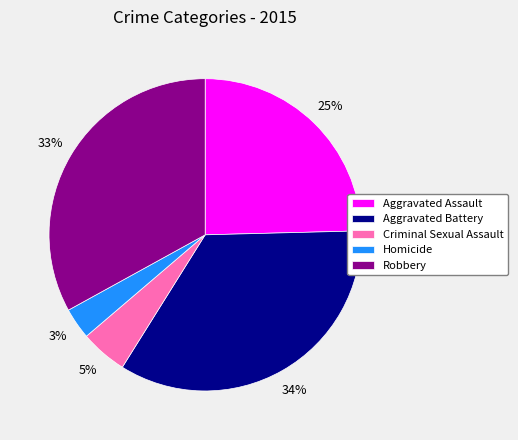

Does Aggravated Battery represent more than half of the total?

No